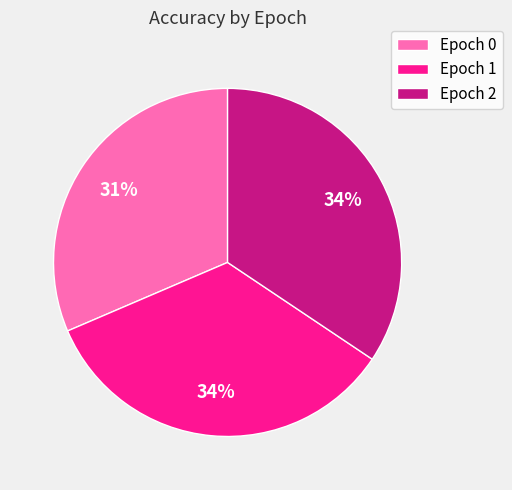

Between Epoch 2 and Epoch 0, which is larger?

Epoch 2